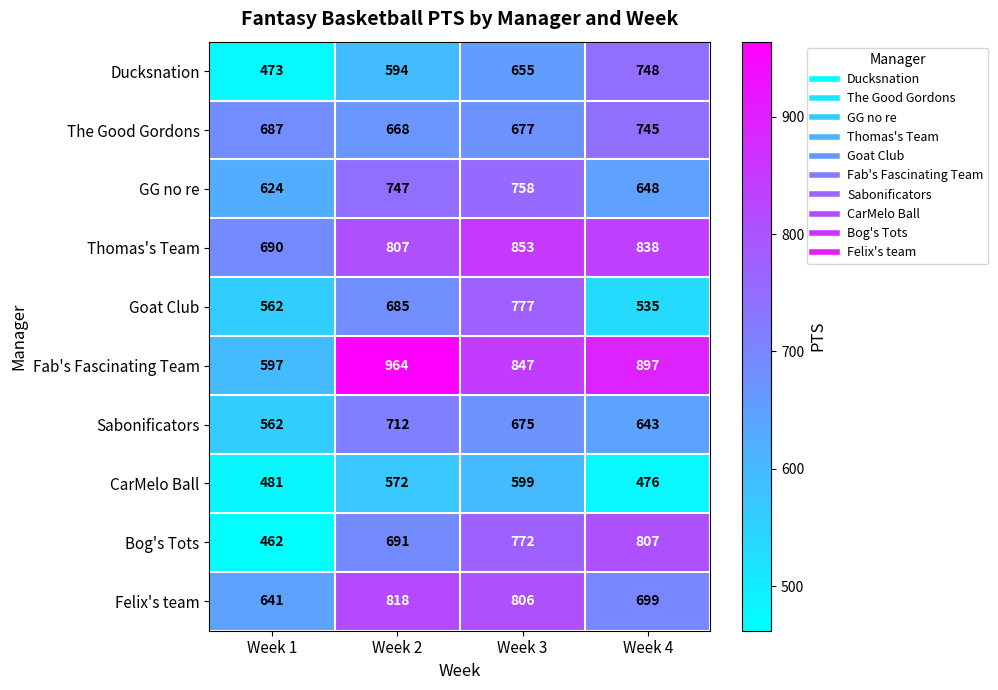

The value of Felix's team at Week 4 is 699. True or false?

True